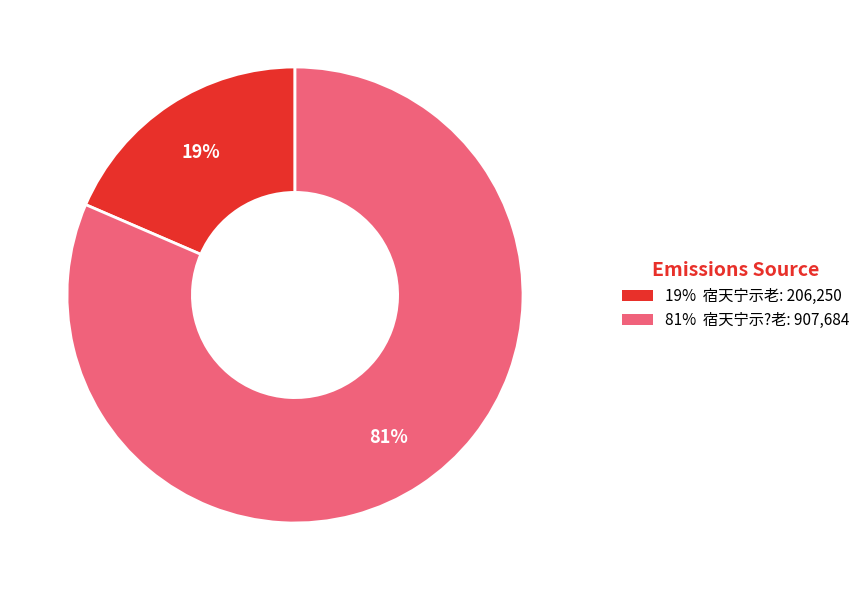

Does any single category account for the majority?

Yes